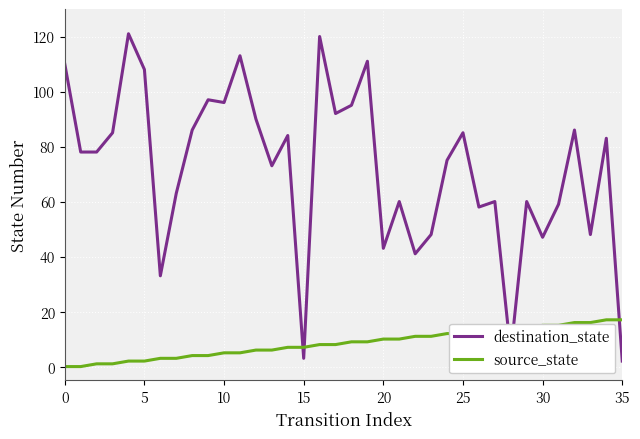

Which series has the largest total across all categories?

destination_state